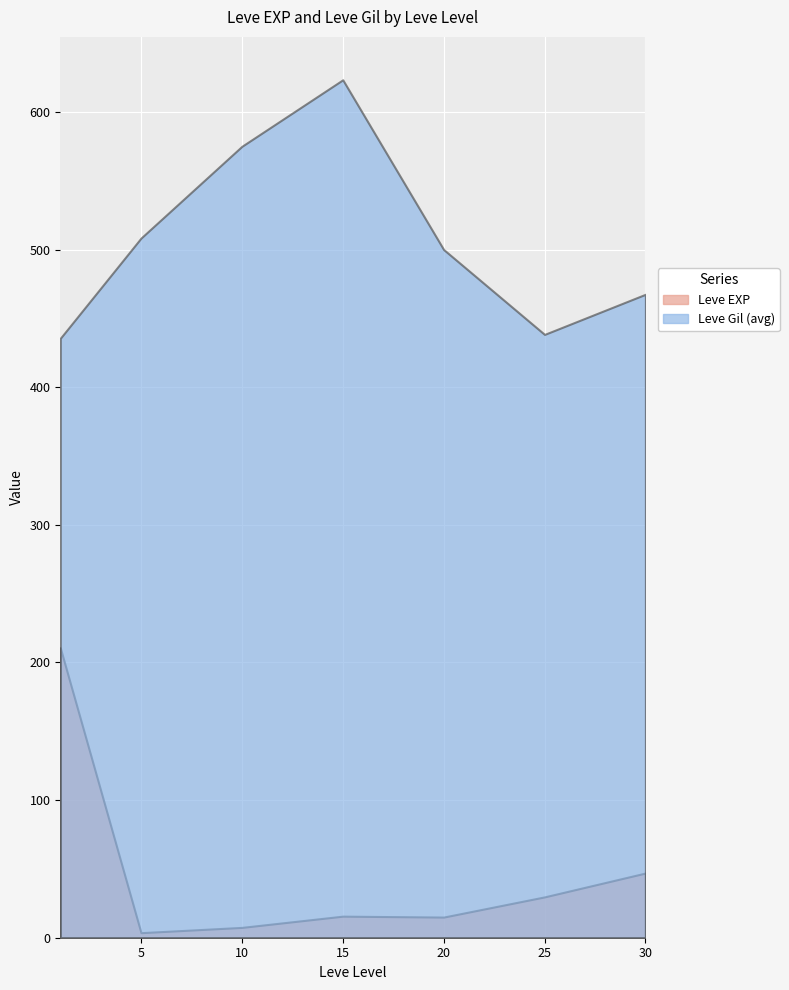

After their last crossing, which series has the higher values: Leve EXP or Leve Gil?

Leve Gil